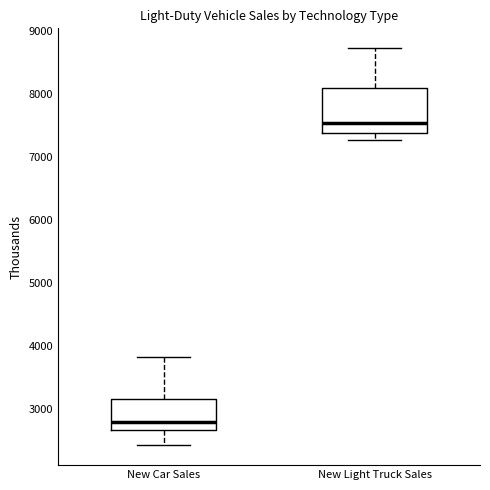

Reading left to right, read every box against the y-axis: the position of its median line, the range the box covers, and the ends of its whiskers. The values are not printed on the chart, so give them approximately, as read against the axis.

New Car Sales: median 2800, box 2700 to 3200, whiskers 2400 to 3800
New Light Truck Sales: median 7500, box 7400 to 8100, whiskers 7300 to 8700